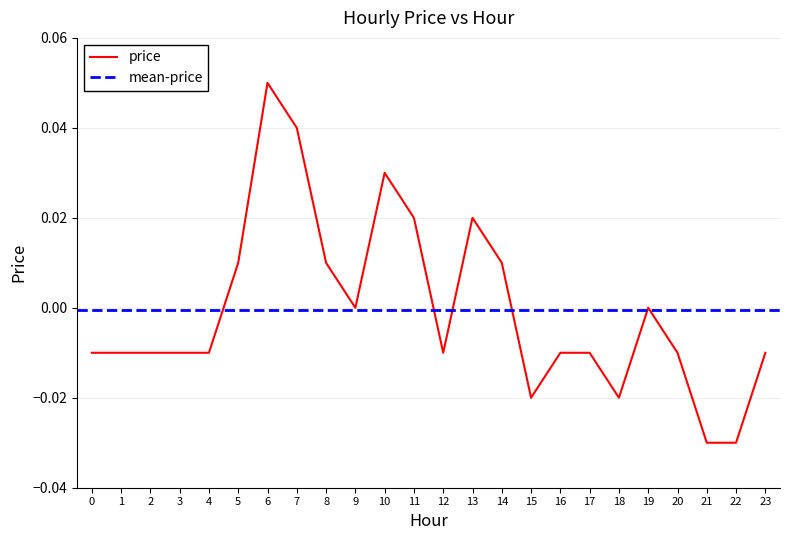

Reading left to right, what are all the values shown in this chart?

-0.0	-0.0	-0.0	-0.0	-0.0	0.0	0.1	0.0	0.0	0.0	0.0	0.0	-0.0	0.0	0.0	-0.0	-0.0	-0.0	-0.0	0.0	-0.0	-0.0	-0.0	-0.0